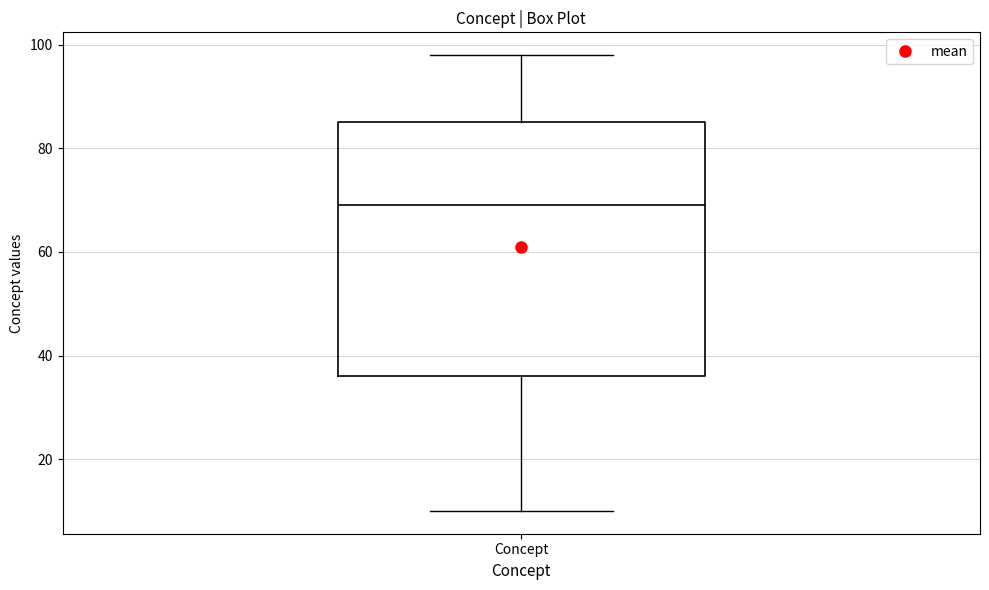

Transcribe this box plot: give where the median line is, the range the box spans, and where the two whiskers end, as read against the y-axis. The values are not printed on the chart, so give them approximately, as read against the axis.

median 70, box 36 to 86, whiskers 10 to 98